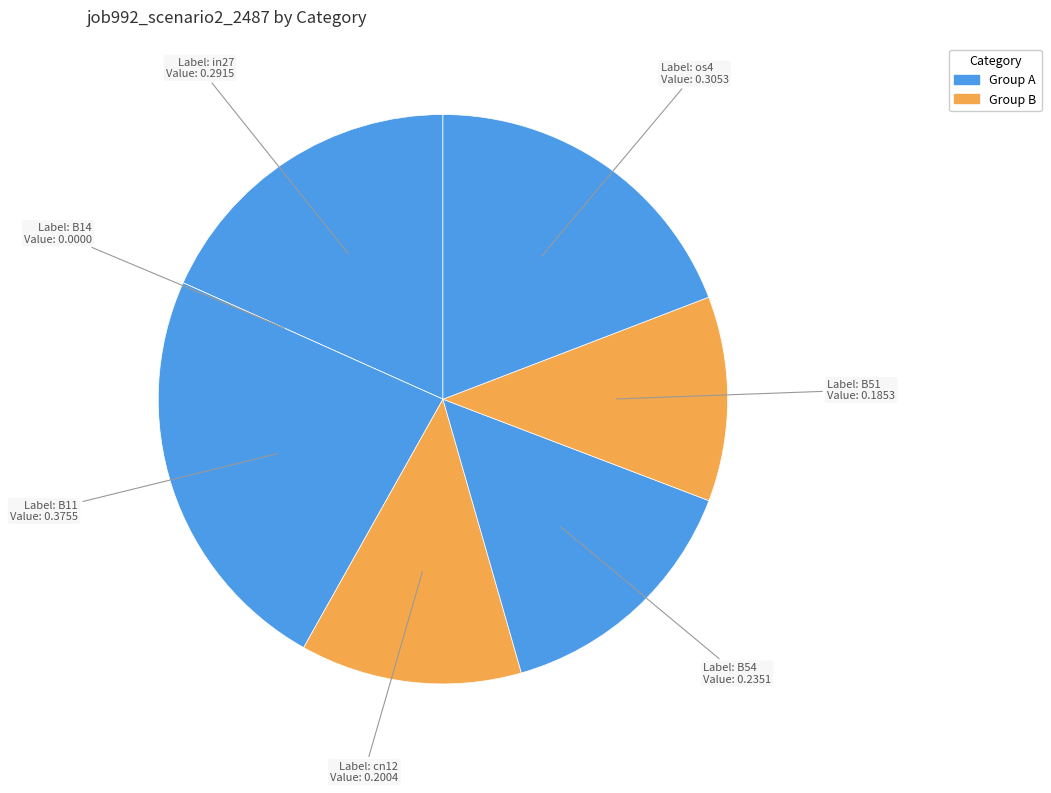

Is there a majority slice in this chart?

No